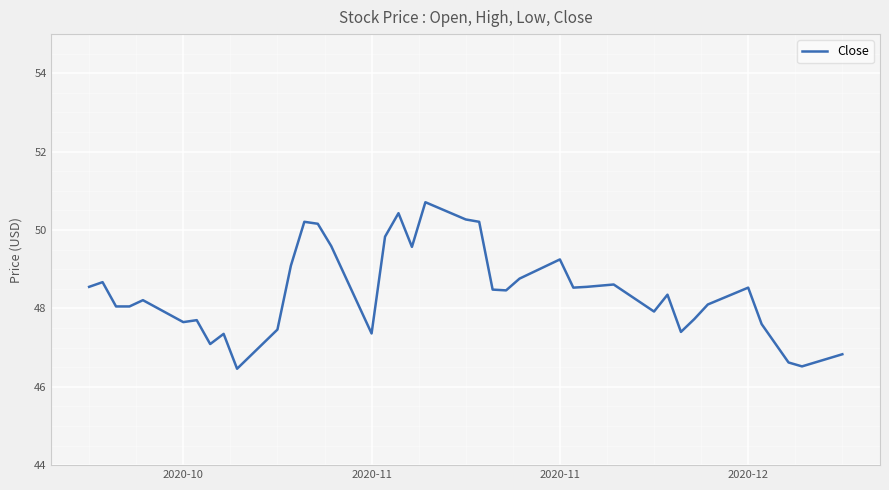

What is the smallest value displayed?

46.5